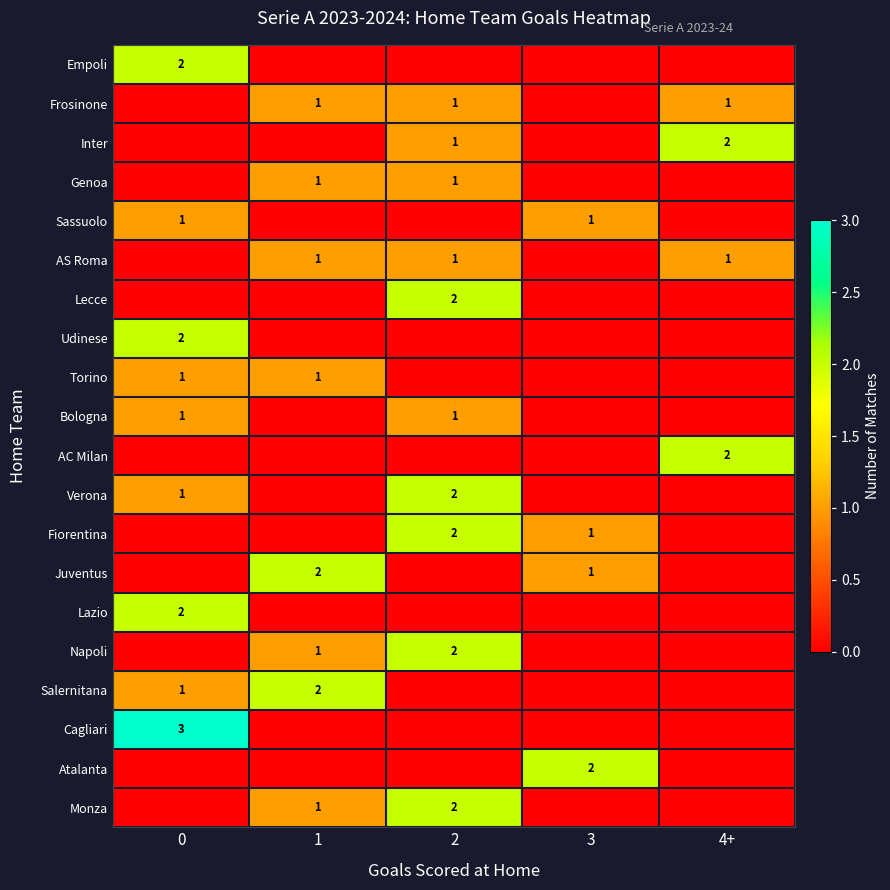

Is it true that Verona equals 1 at 0?

True